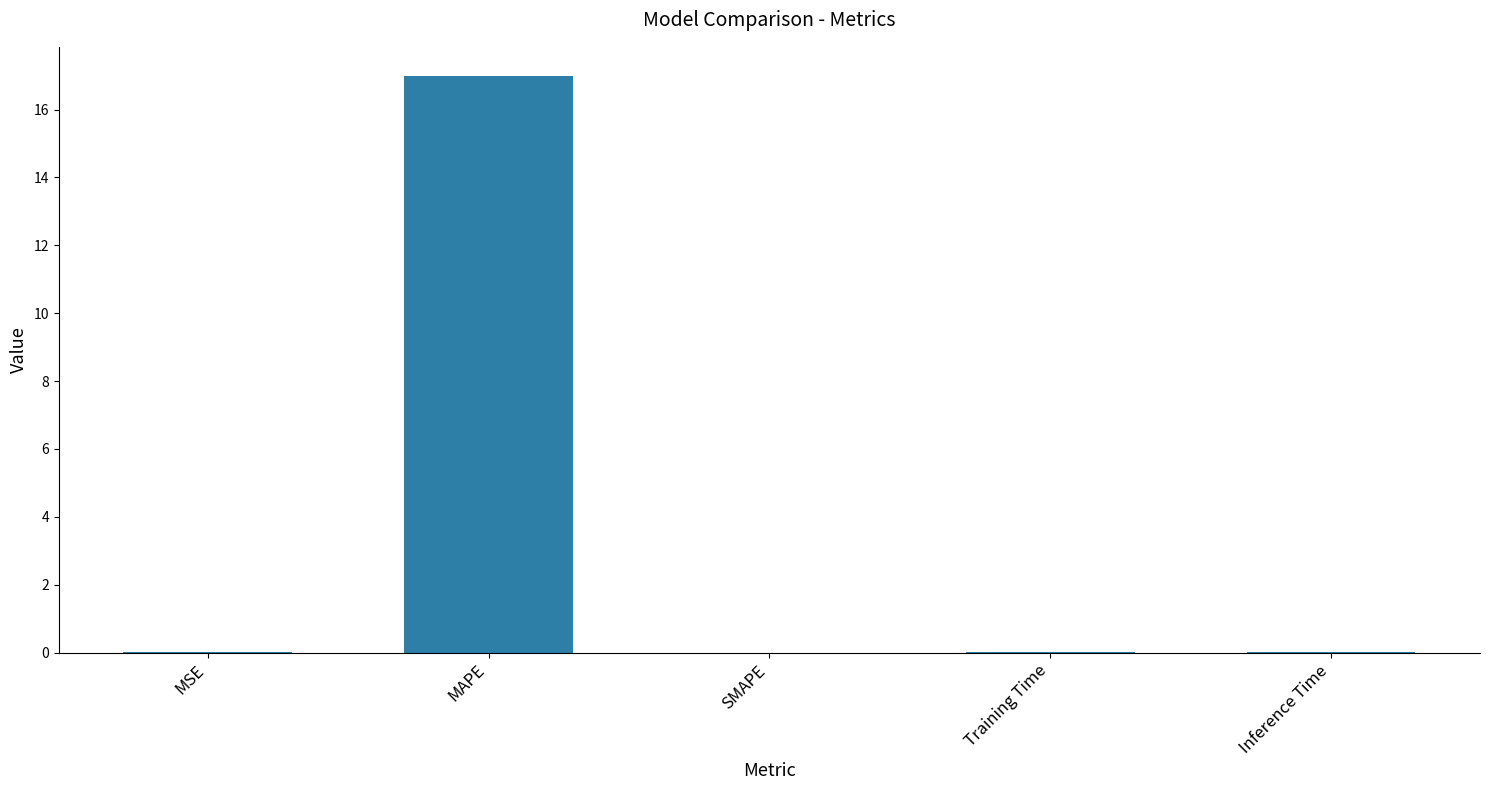

What is the sum of all values?

17.0